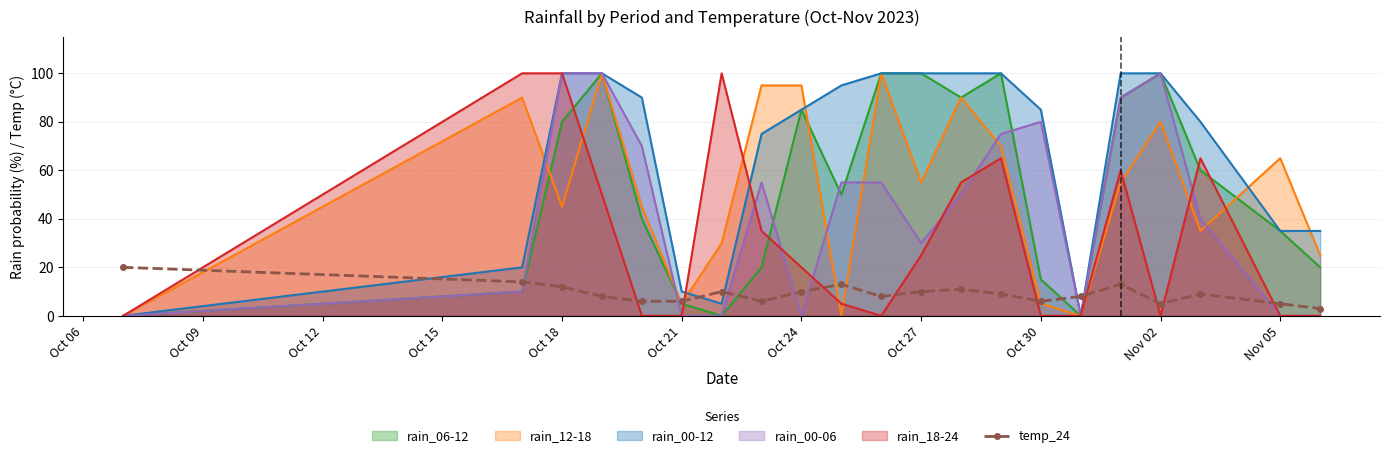

What is the maximum value shown in the chart?

100